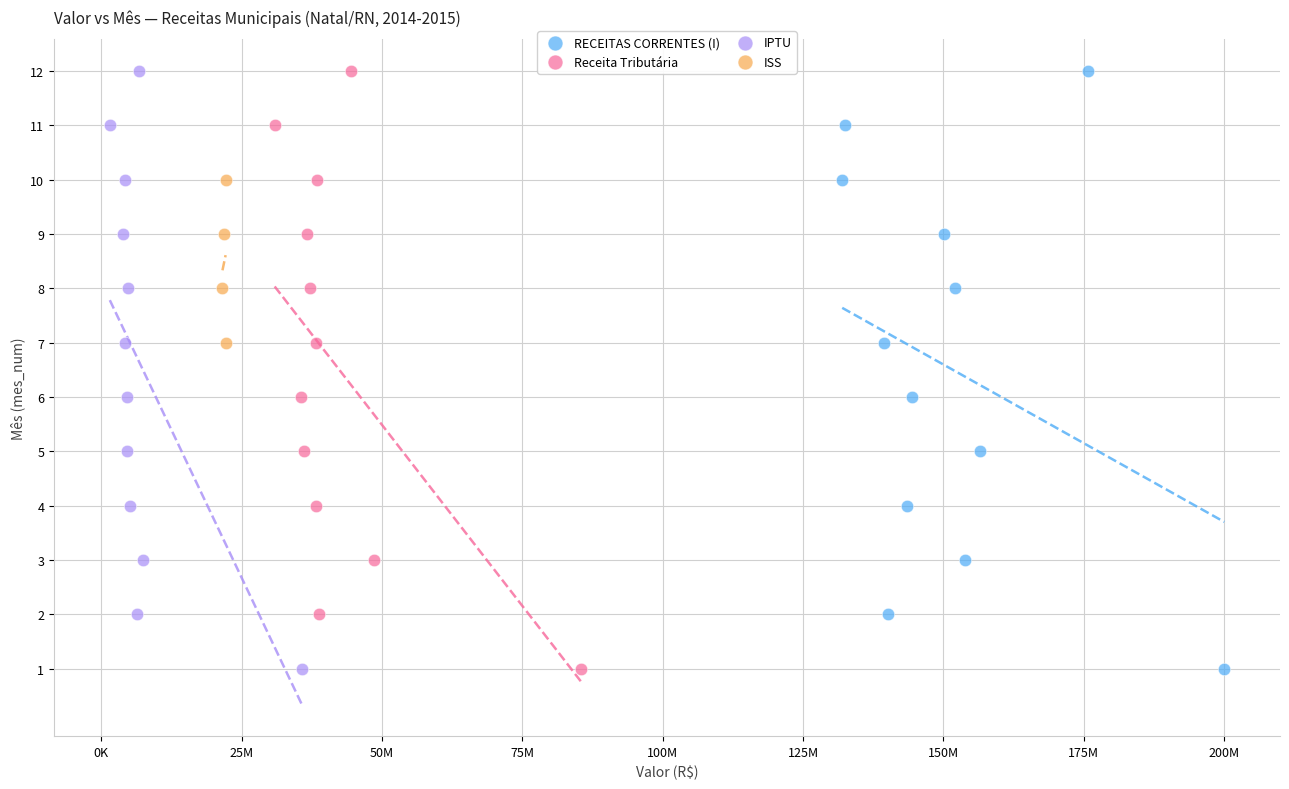

What are all the series names shown in the legend?

RECEITAS CORRENTES (I), Receita Tributária, IPTU, ISS